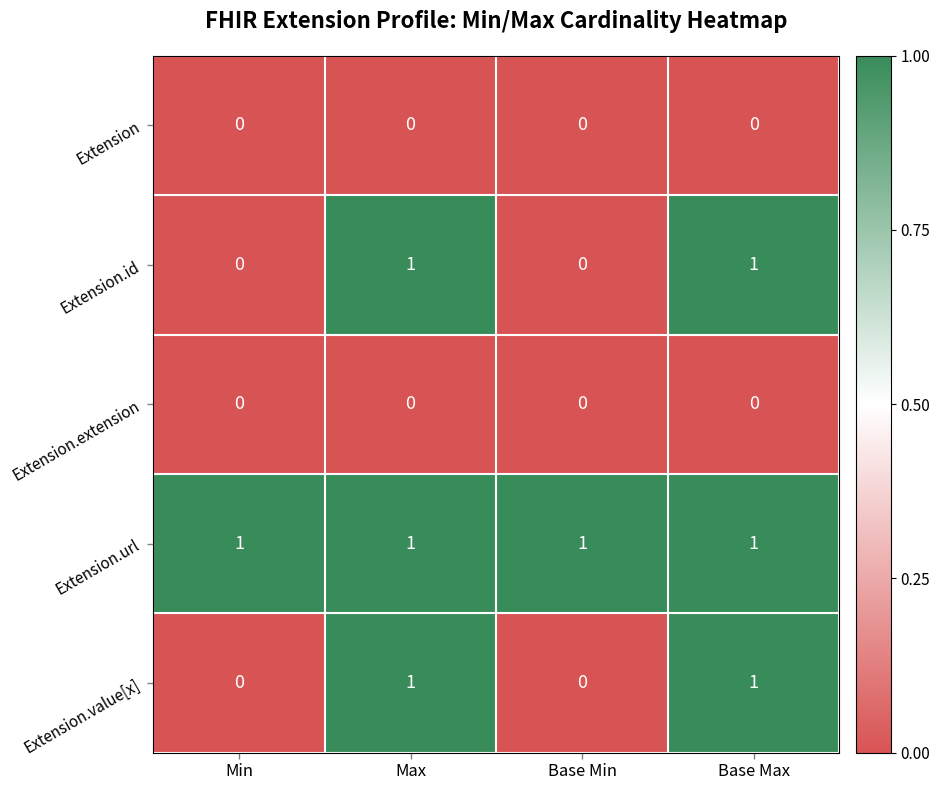

The value of Extension.url at Base Min is 1. True or false?

True